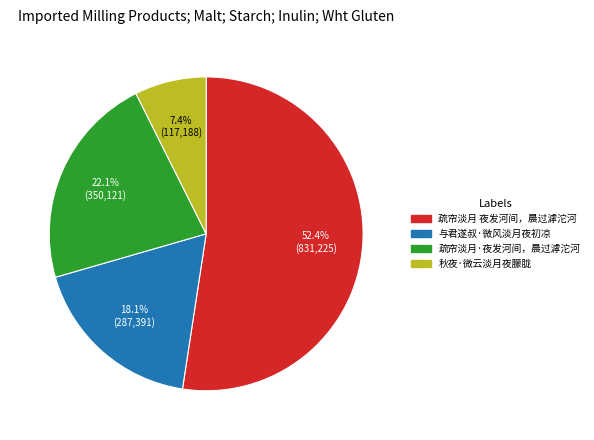

Which slice is the smallest?

秋夜·微云淡月夜朦胧